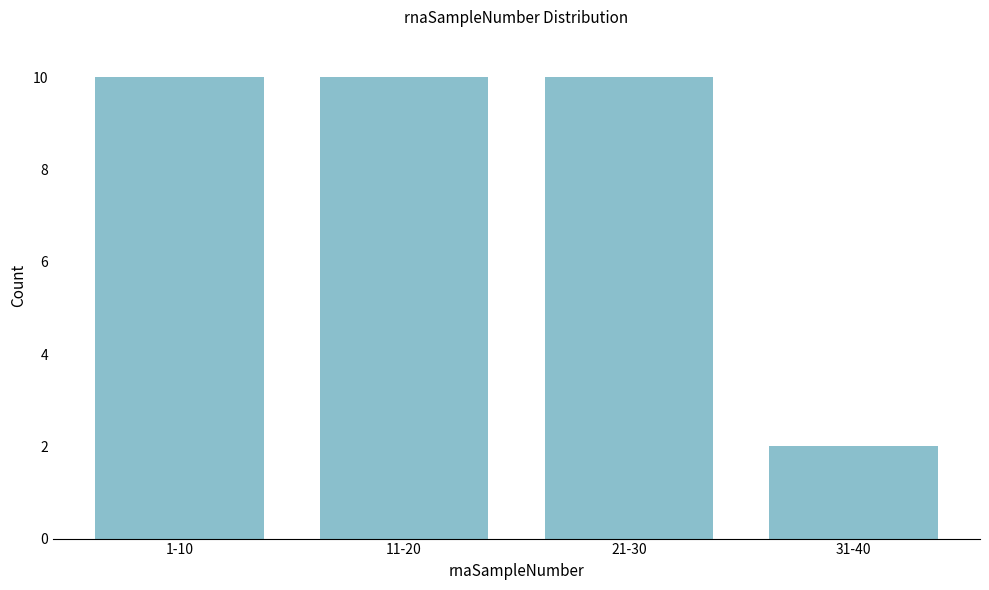

Reading left to right, list all the values displayed in this chart.

10	10	10	2